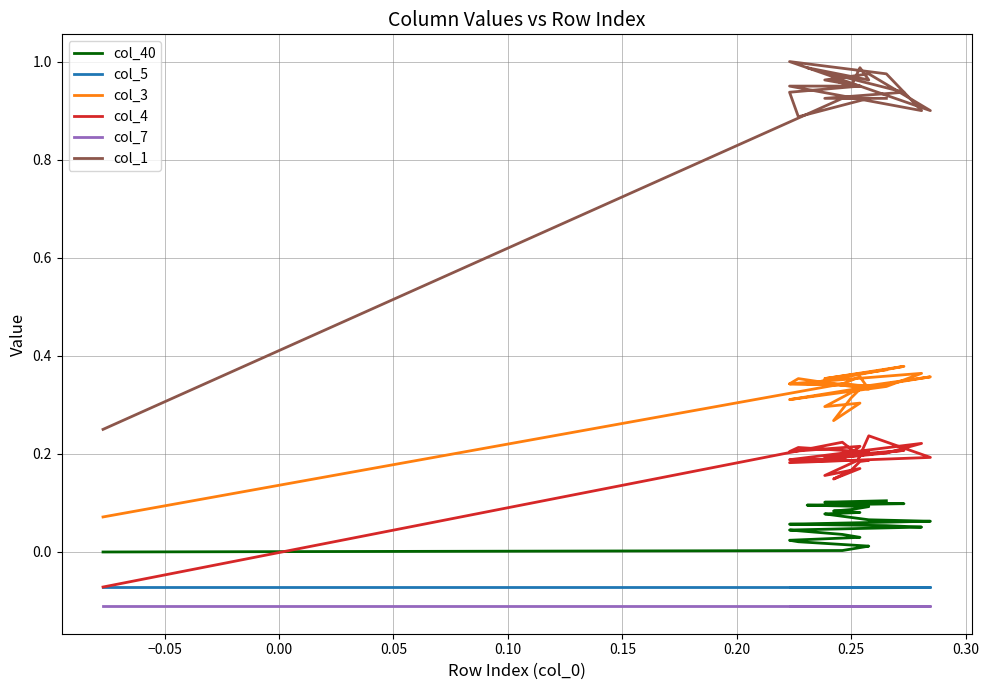

List the series in order of their peak value, highest first.

col_1, col_3, col_4, col_40, col_5, col_7